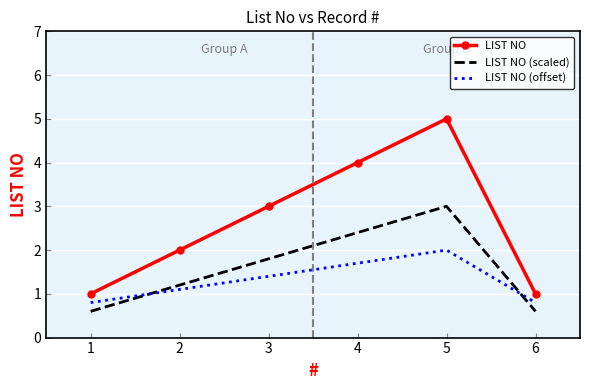

The value of LIST NO (scaled) at 5 is 3.0. True or false?

True